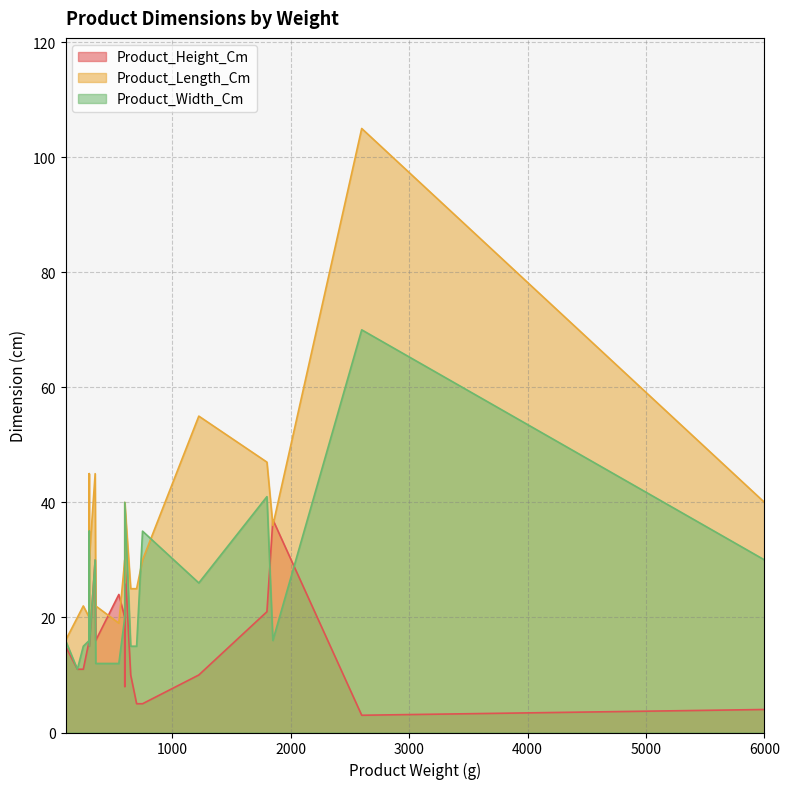

At which category does Product_Width_Cm reach its first local peak?

300